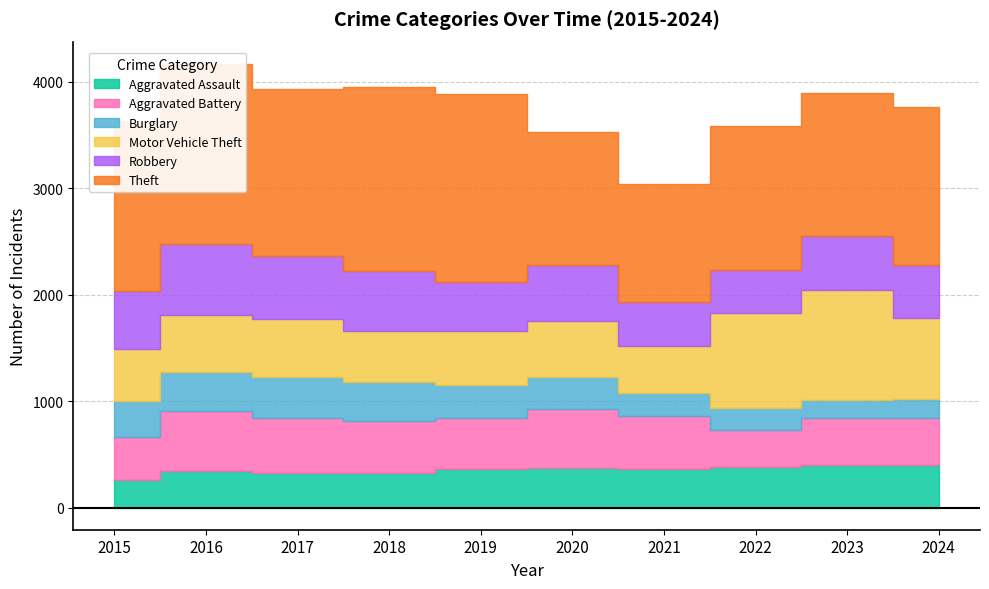

At how many categories does at least one series exceed 1525?

5